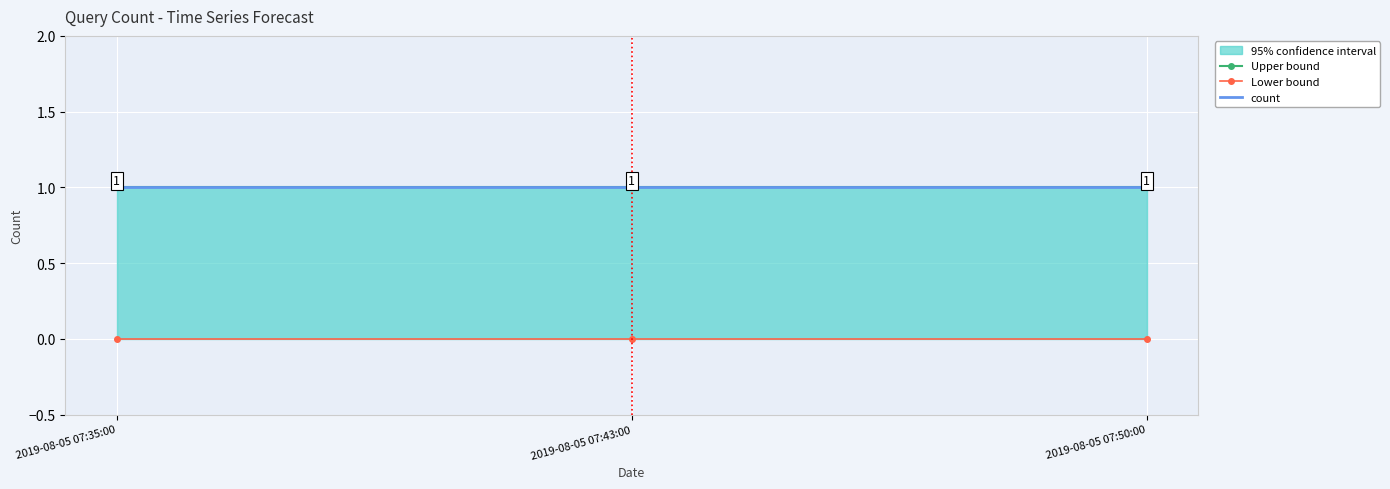

What position from the right is 2019-08-05 07:35:00?

3